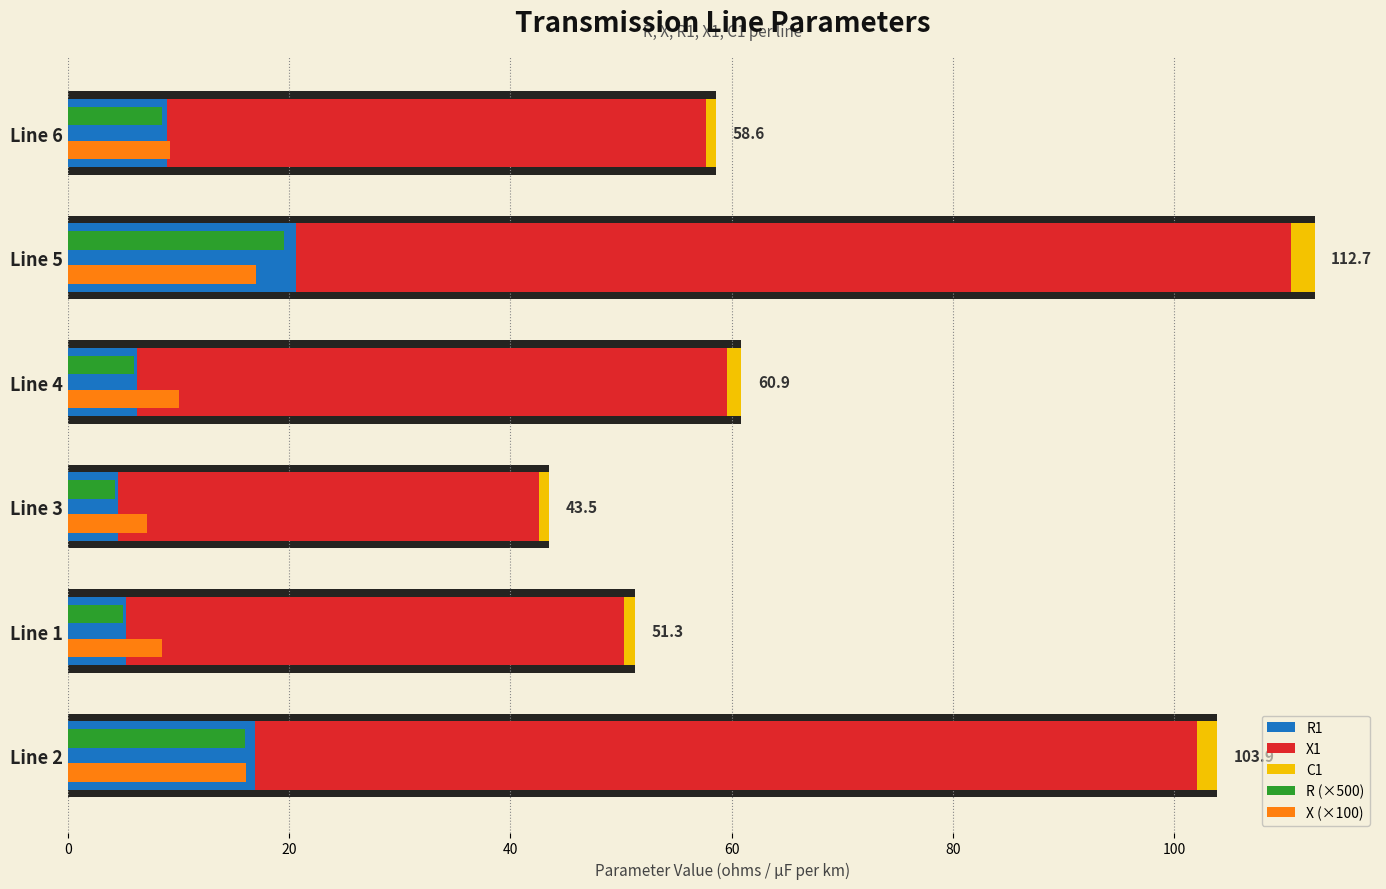

Reading left to right, list all the values displayed in this chart.

R1: 16.9	5.3	4.5	6.3	20.6	9.0
X1: 85.2	45.0	38.1	53.3	89.9	48.7
C1: 1.8	1.1	0.9	1.3	2.2	1.0
R (×500): 16.0	5.0	4.2	6.0	19.5	8.5
X (×100): 16.1	8.5	7.2	10.1	17.0	9.2